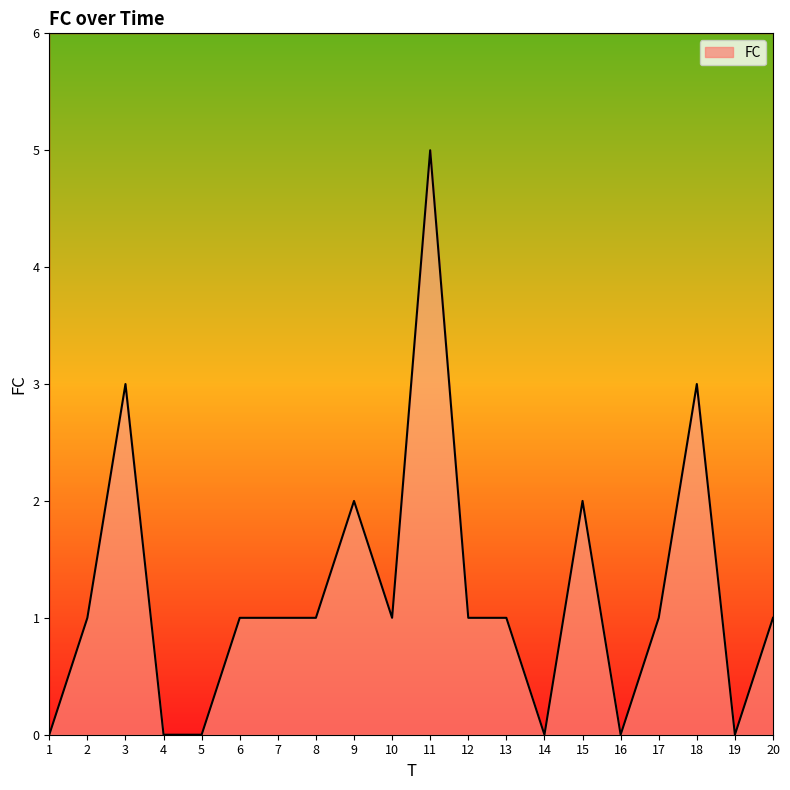

Count the values in the range 0 to 2.

17